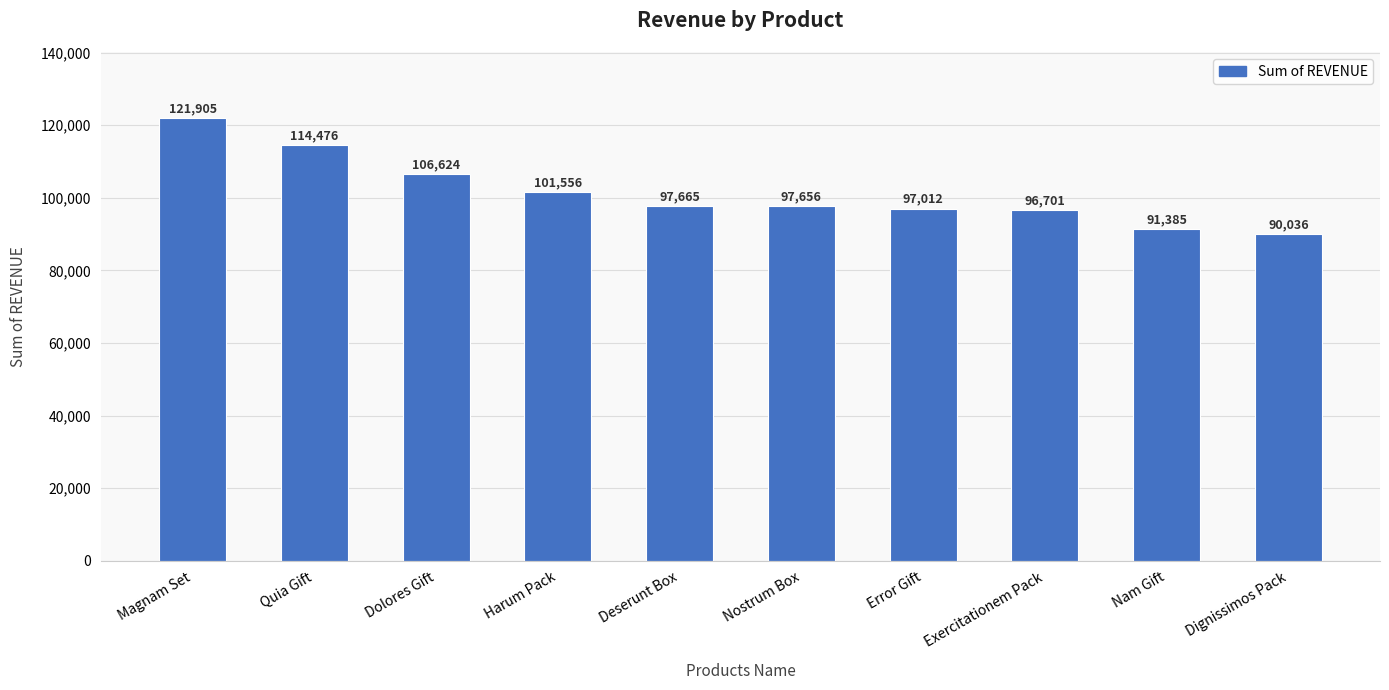

Which category has the highest value across all series?

Magnam Set